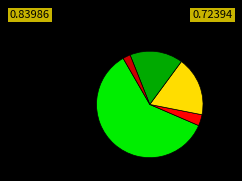

Does any single category account for the majority?

Yes